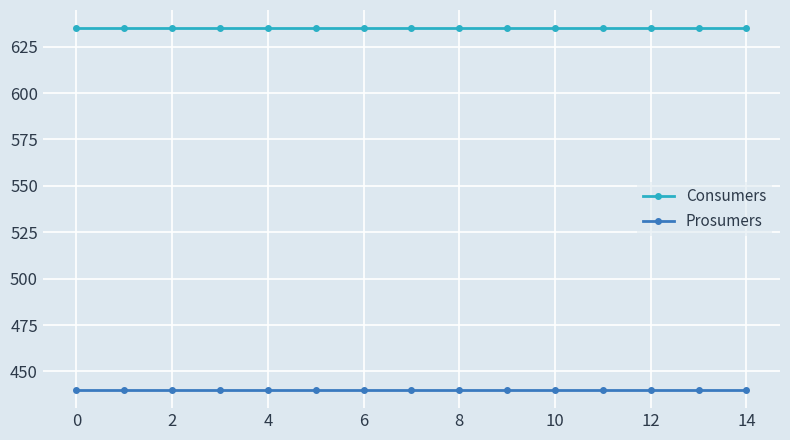

How many data points does each series have?

15